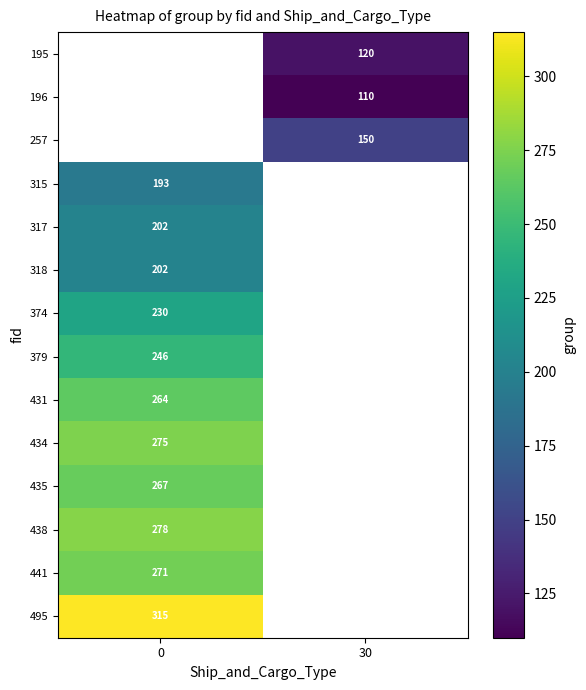

Is it true that 257 equals 257.6 at 30?

False